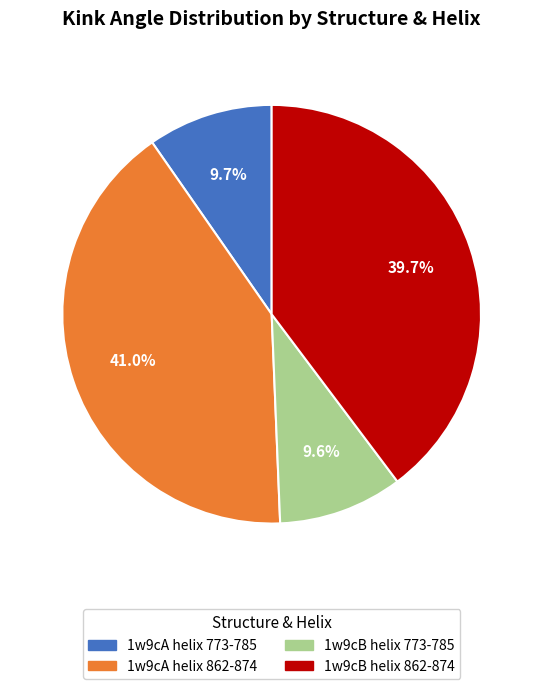

Which slice is the largest?

1w9cA helix 862-874